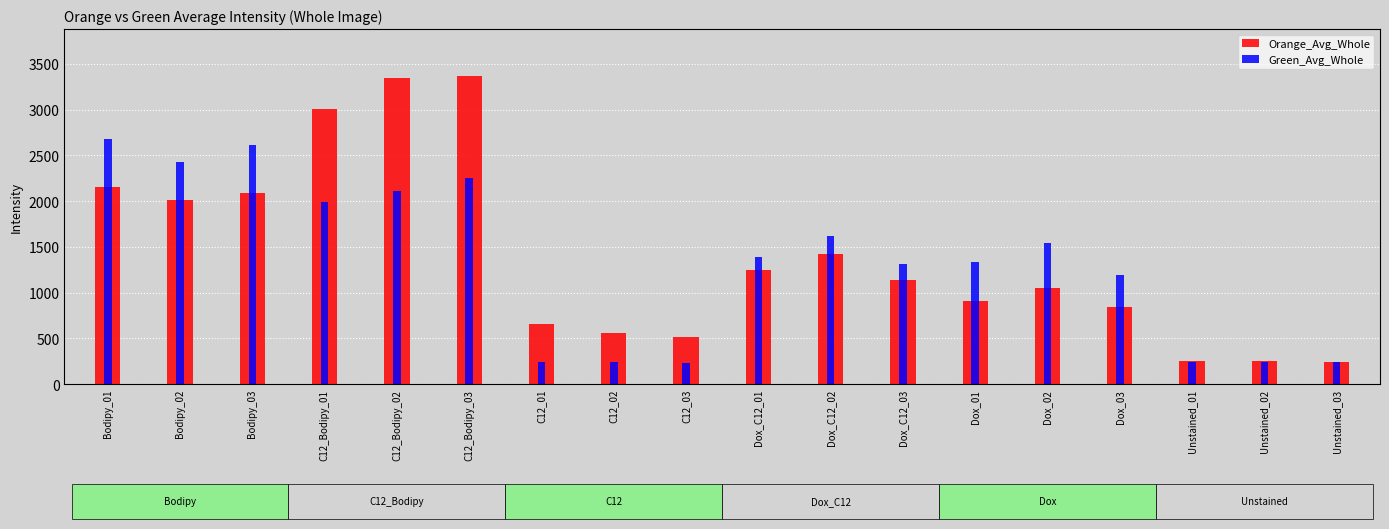

Which series has the largest range (max minus min)?

Orange_Avg_Whole